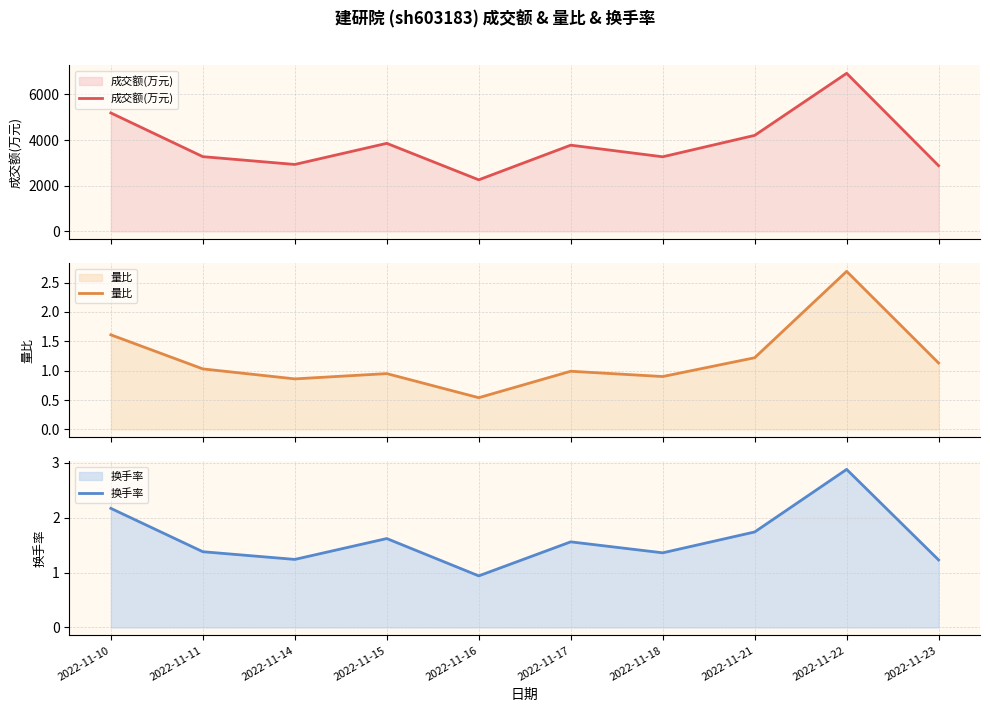

What is the minimum value for 成交额(万元)?

2259